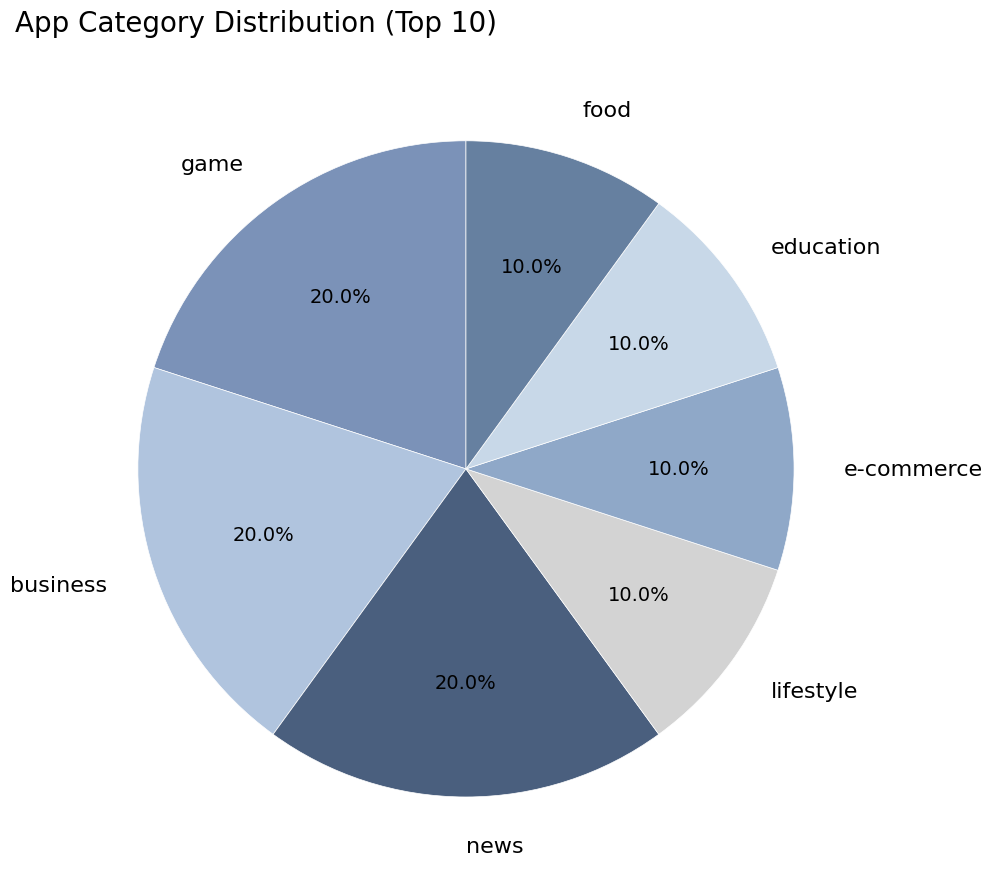

Is there any slice that represents more than half of the pie?

No